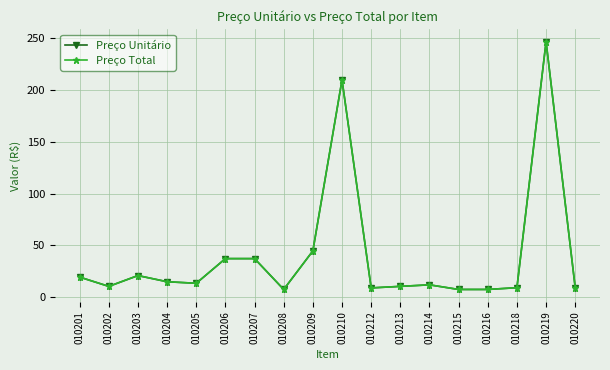

Is this an area chart (filled region under the line)?

No